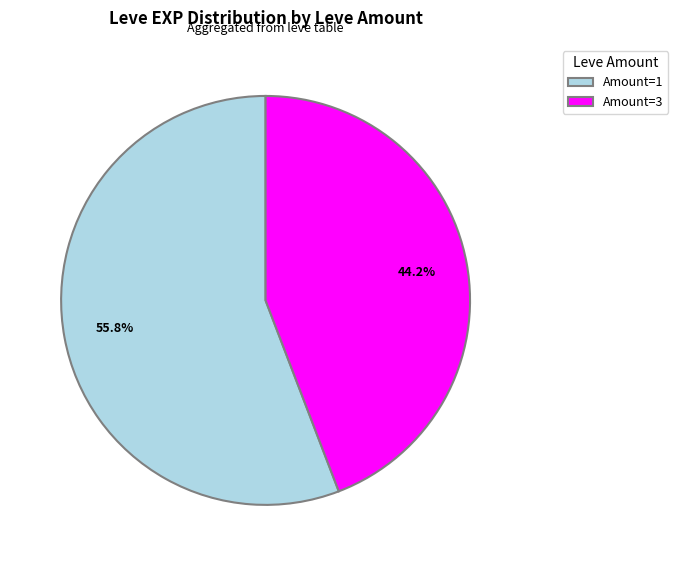

What percentage is NOT represented by Amount=3?

55.8%